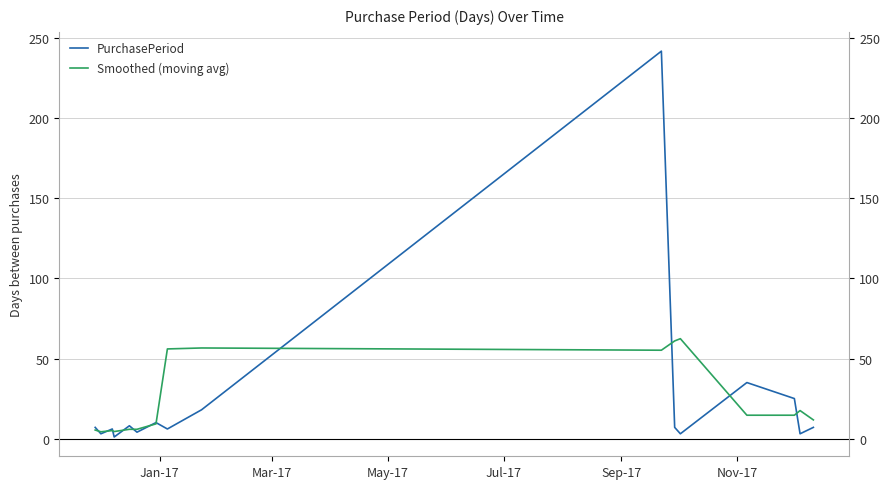

Is it true that Smoothed (moving avg) equals 29.2 at 9?

False